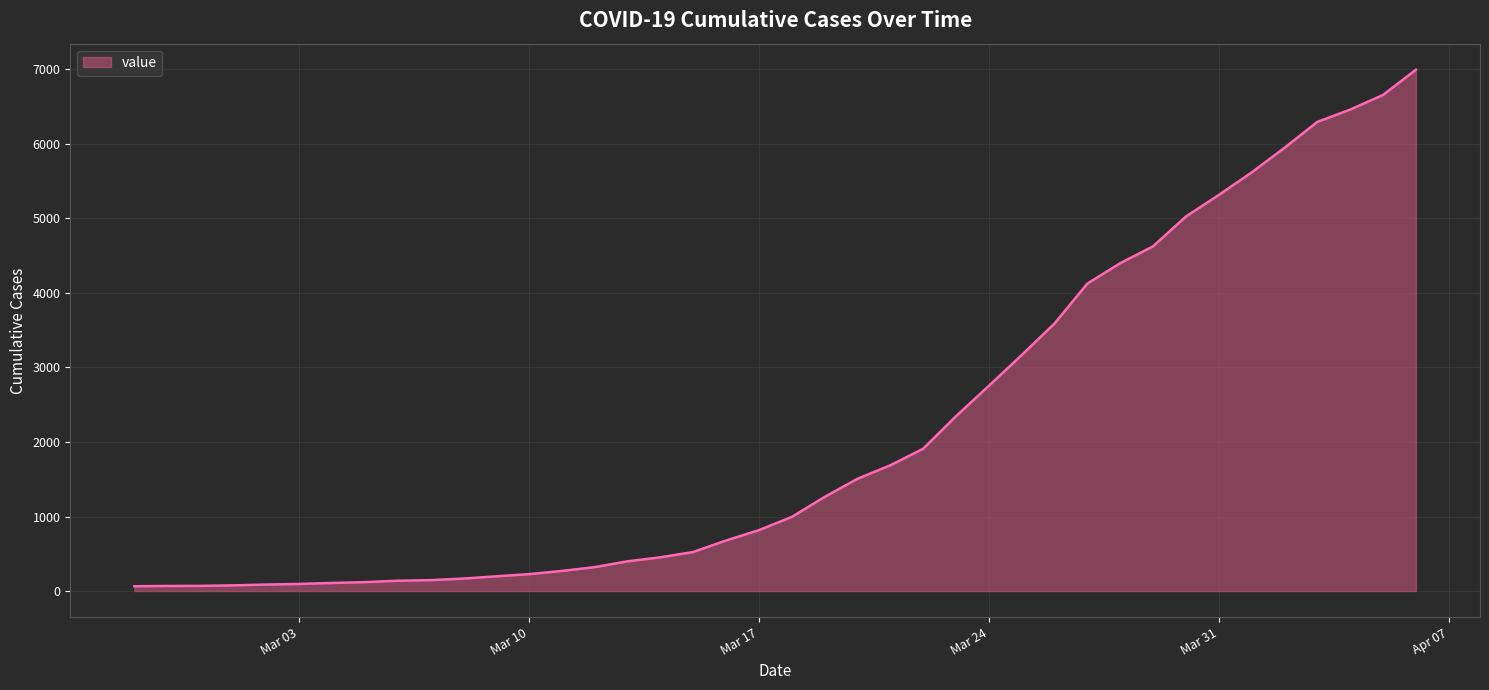

What is the sum of all values?

85677